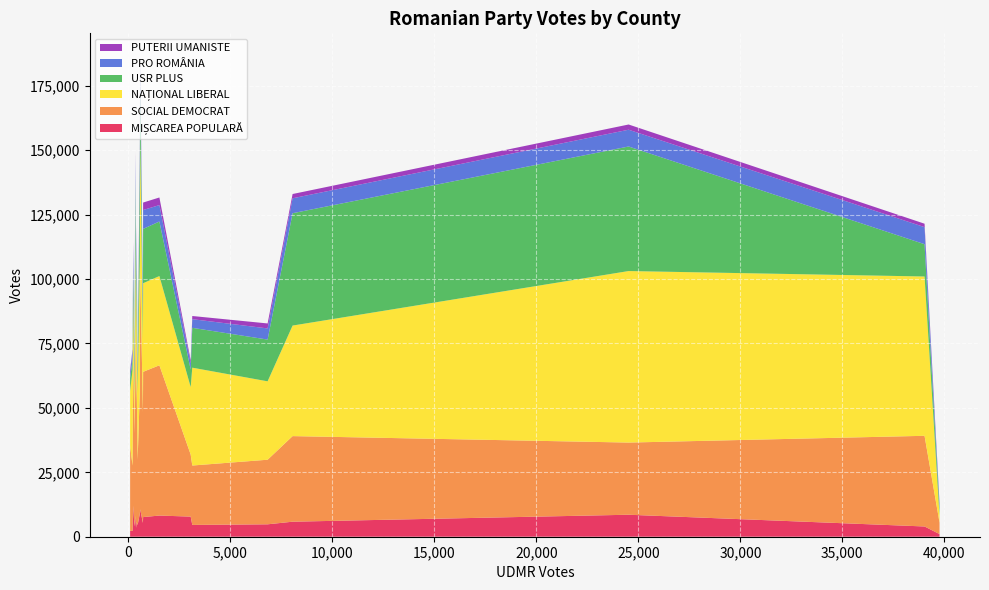

Reading right to left, what are all the values shown in this chart?

PARTIDUL MIȘCAREA POPULARĂ-voturi: 19=5366	18=2217	17=7622	16=10612	15=5631	14=1020	13=8937	12=8533	11=4587	10=2331	9=12020	8=3989	7=5830	6=3448	5=7807	4=3978	3=8212	2=8083	1=4818	0=4576
PARTIDUL SOCIAL DEMOCRAT-voturi: 19=42816	18=25377	17=56378	16=93914	15=62049	14=4457	13=47767	12=28011	11=25244	10=32893	9=59434	8=35998	7=33219	6=45576	5=24082	4=35189	3=58319	2=74351	1=25064	0=23058
PARTIDUL NAȚIONAL LIBERAL-voturi: 19=28373	18=37087	17=34379	16=49992	15=32303	14=2850	13=51638	12=66567	11=25822	10=21330	9=21031	8=14686	7=42904	6=20764	5=26194	4=61830	3=34638	2=31647	1=30429	0=37975
ALIANȚA USR PLUS-voturi: 19=9221	18=4074	17=21079	16=22101	15=12379	14=2645	13=35231	12=48339	11=5510	10=5002	9=11216	8=7992	7=43602	6=7995	5=6781	4=12538	3=21177	2=24941	1=16204	0=15468
PARTIDUL PRO ROMÂNIA-voturi: 19=6901	18=3620	17=7334	16=7690	15=7564	14=1528	13=6559	12=6510	11=3459	10=2070	9=9350	8=3782	7=5790	6=5872	5=2426	4=6617	3=6363	2=8973	1=4326	0=3355
PARTIDUL PUTERII UMANISTE-voturi: 19=639	18=418	17=2902	16=1756	15=1076	14=542	13=2498	12=2028	11=995	10=1130	9=1295	8=1443	7=1661	6=1487	5=1185	4=1328	3=2951	2=1581	1=1931	0=1233